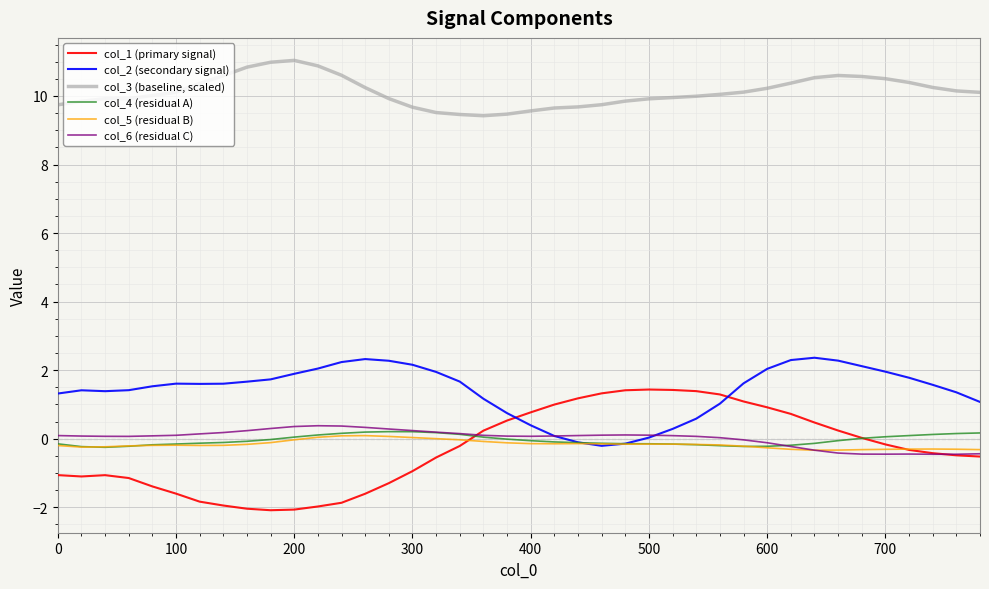

After their last crossing, which series has the higher values: col_1 (primary signal) or col_2 (secondary signal)?

col_2 (secondary signal)